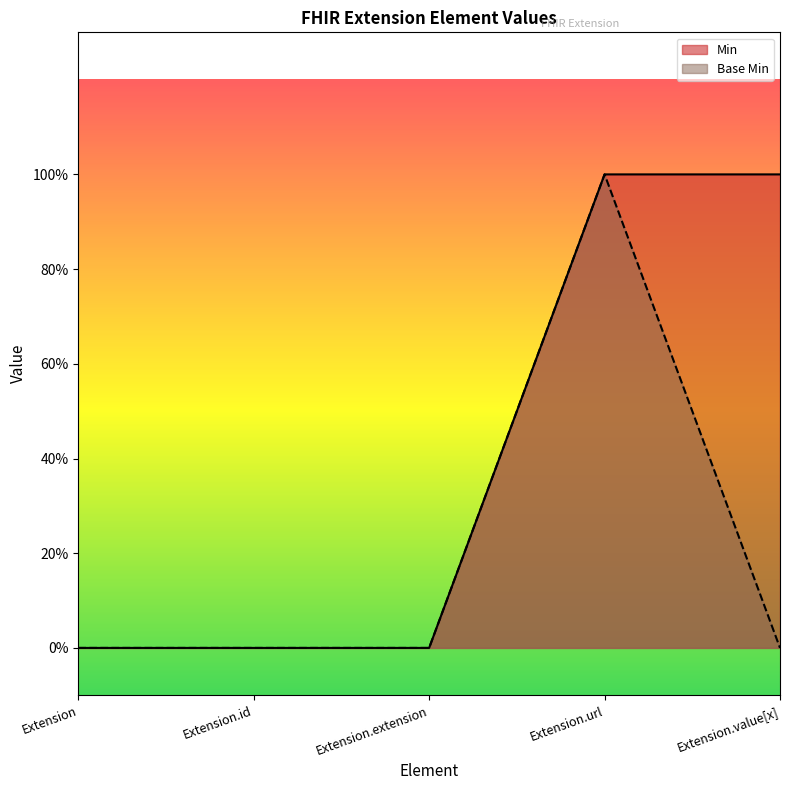

Reading right to left, list all the values displayed in this chart.

Min: Extension.value[x]=1	Extension.url=1	Extension.extension=0	Extension.id=0	Extension=0
Base Min: Extension.value[x]=0	Extension.url=1	Extension.extension=0	Extension.id=0	Extension=0